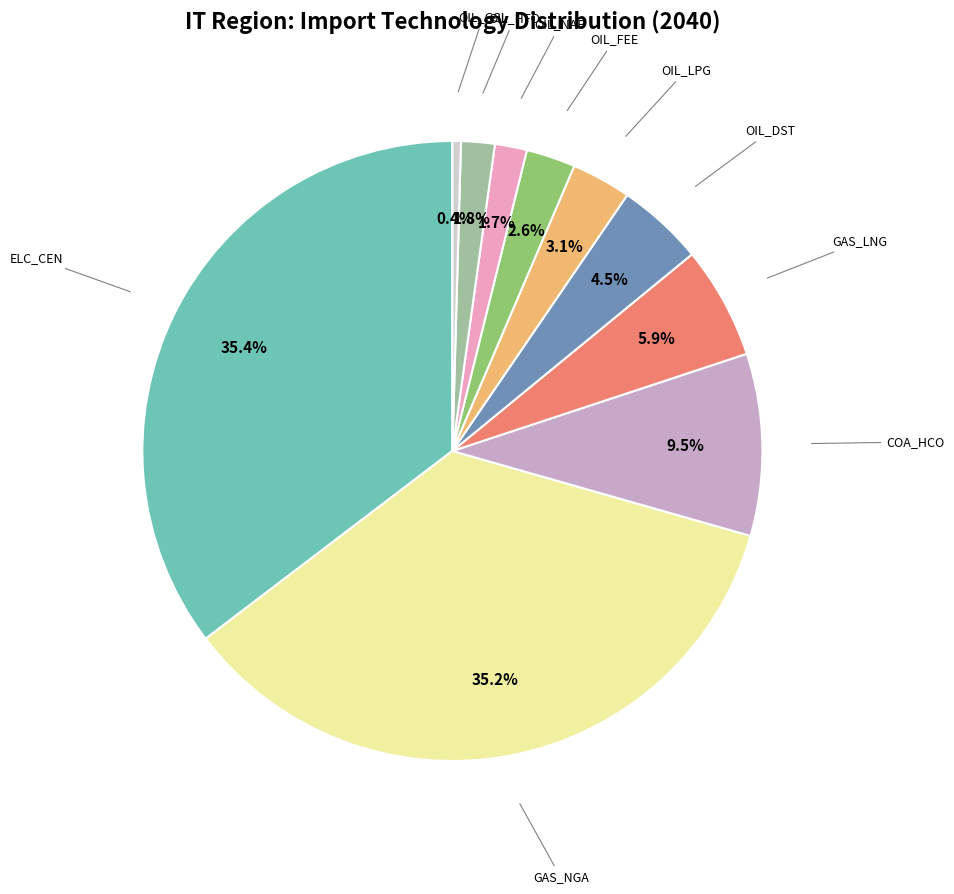

Is there any slice that represents more than half of the pie?

No